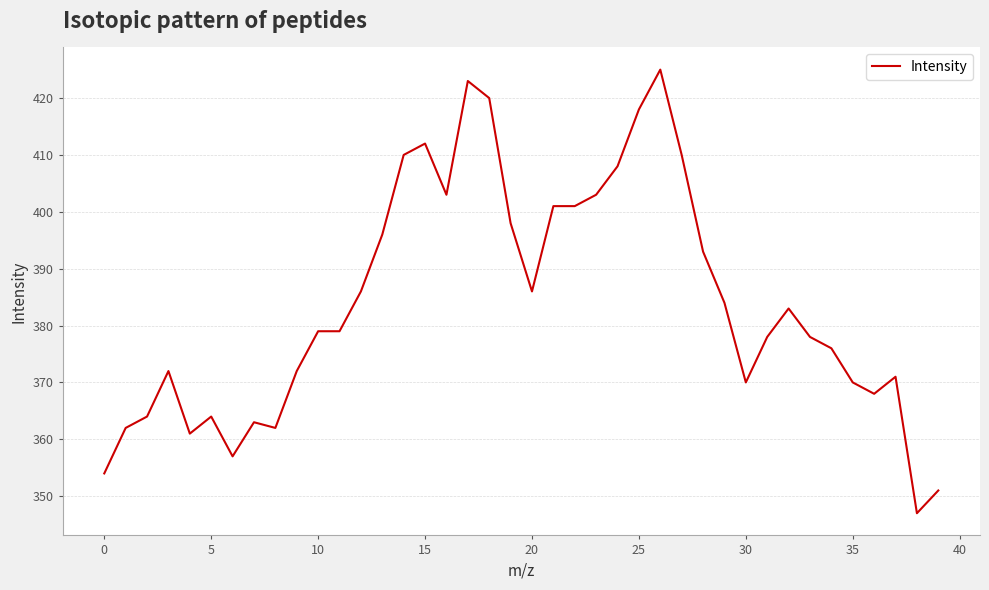

What is the maximum value shown in the chart?

425